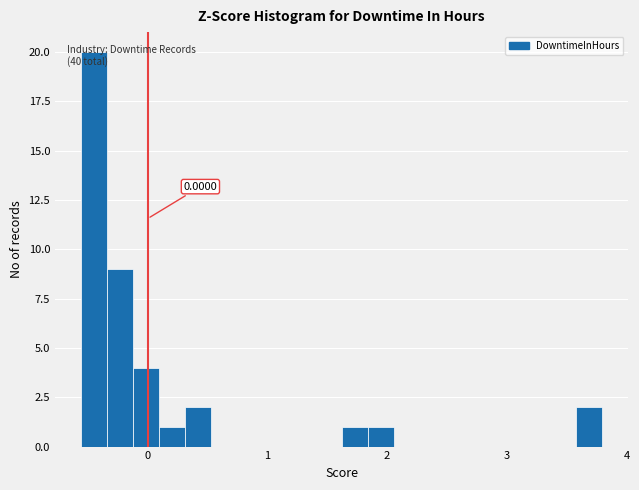

Around what value on the x-axis is the tallest bar? Give the approximate position of its centre, as read against the axis.

-0.4